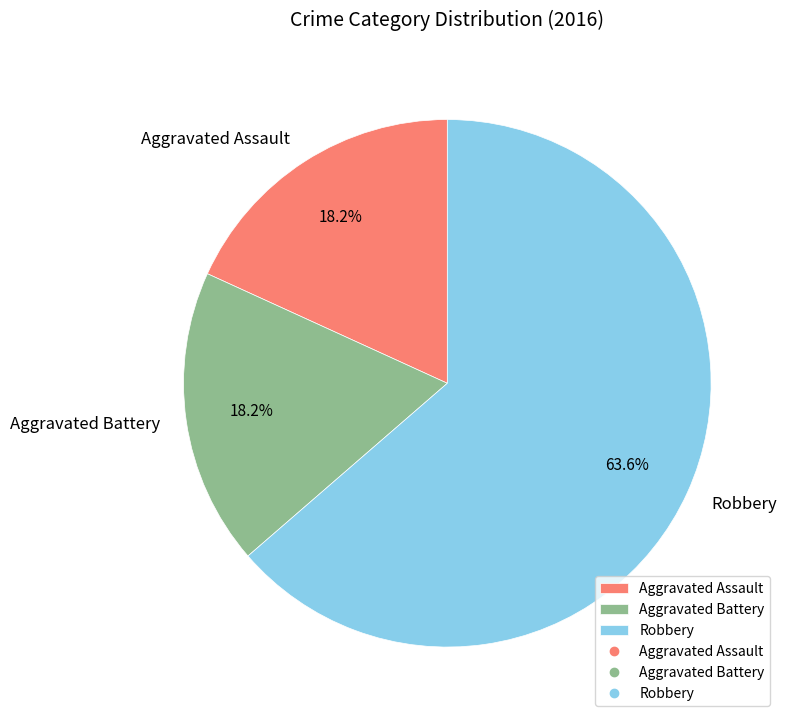

What percentage is the Aggravated Assault slice, to the nearest percent?

18%